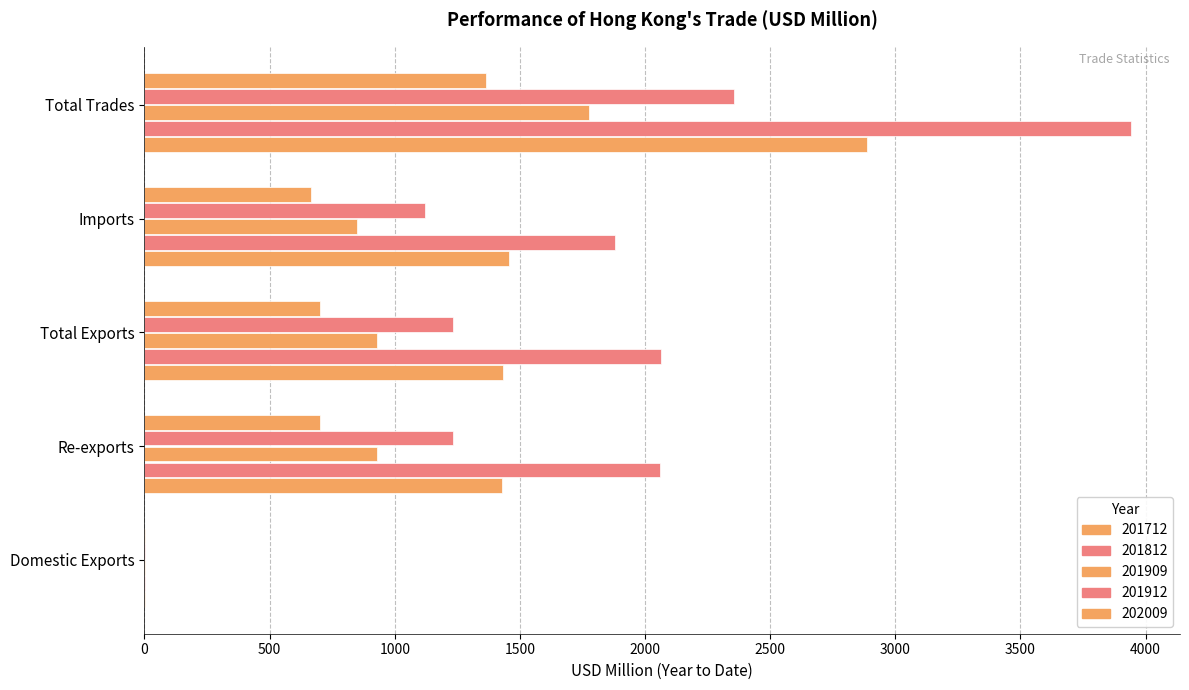

How many data points in 201912 are above 1230?

3